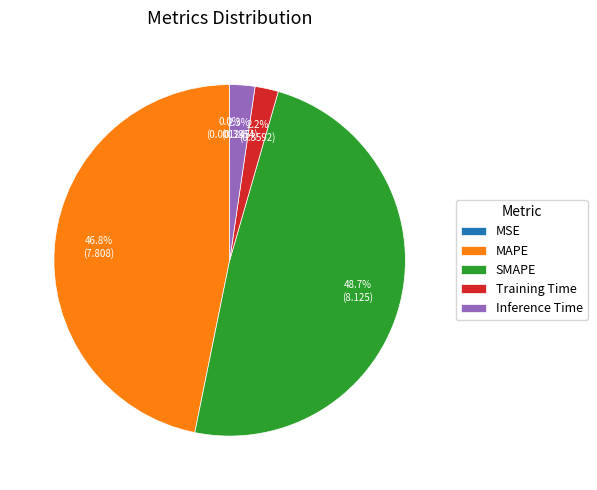

What portion of the pie excludes MAPE?

53.2%